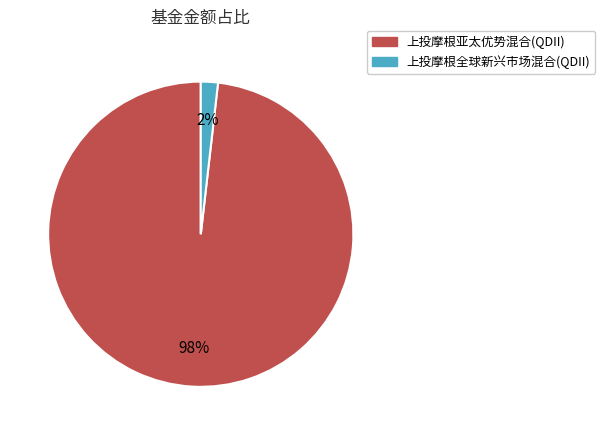

Is it true that 上投摩根全球新兴市场混合(QDII) is 7% of the pie?

False